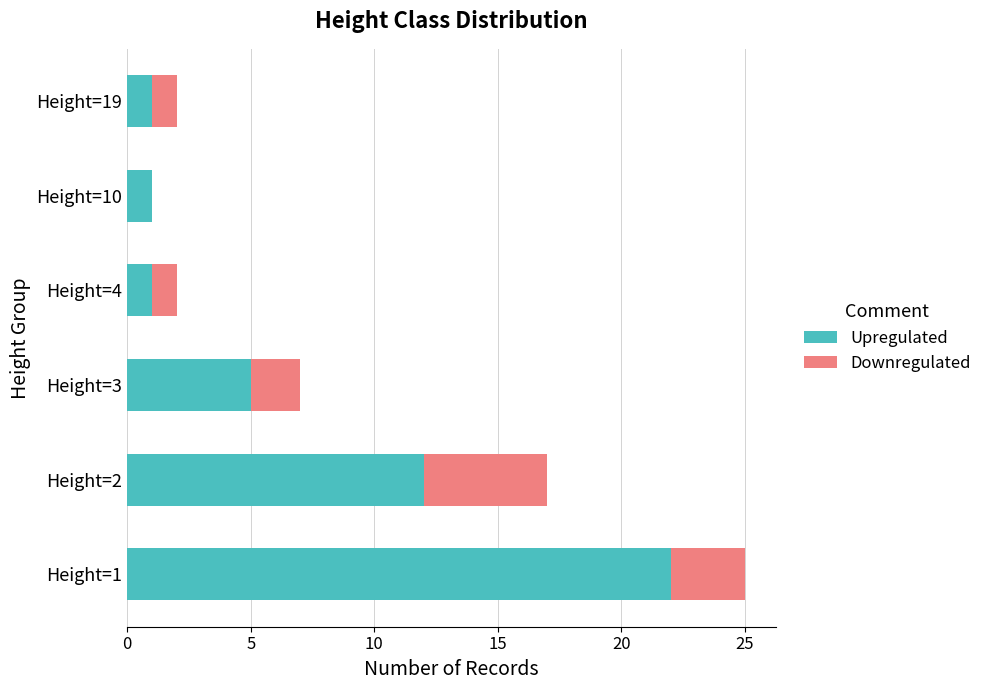

Which category has the highest value in the Upregulated series?

Height=1